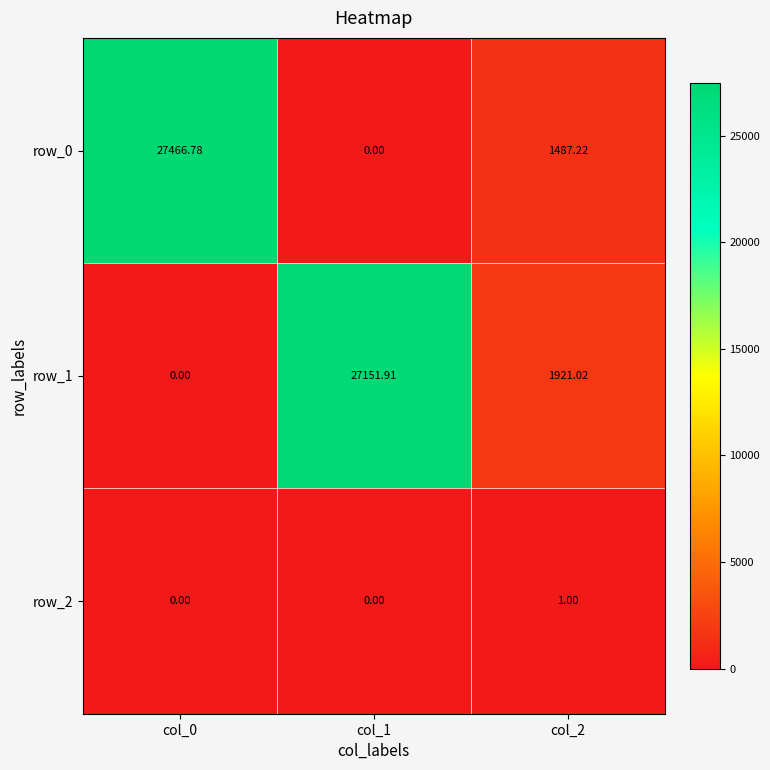

Where is row_0 nearest to the value 13733?

col_2